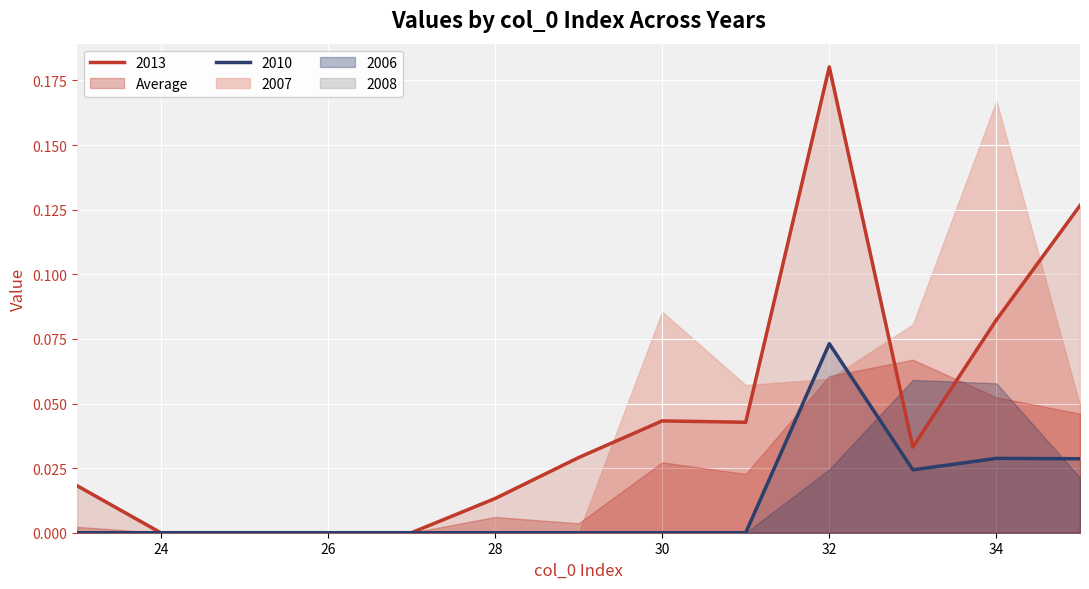

How many intersections are there between Average and 2013?

2